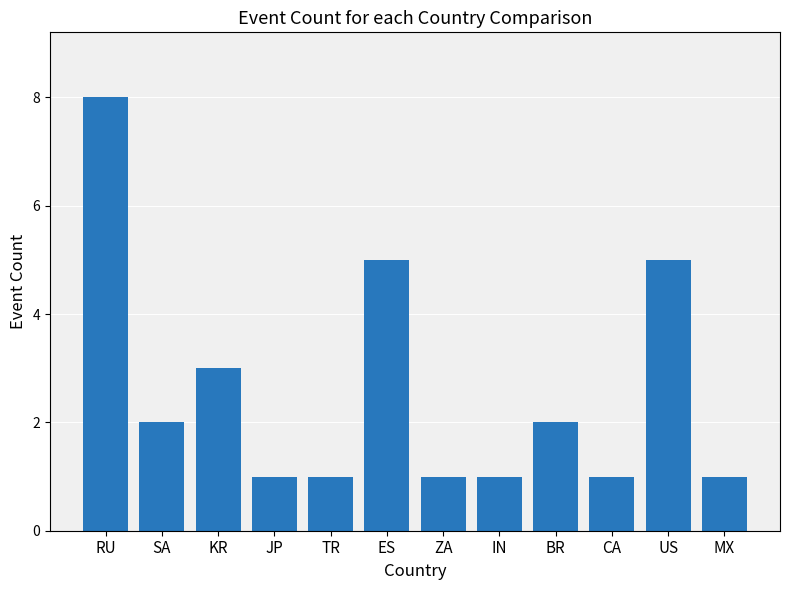

Between RU and ZA, which is larger?

RU